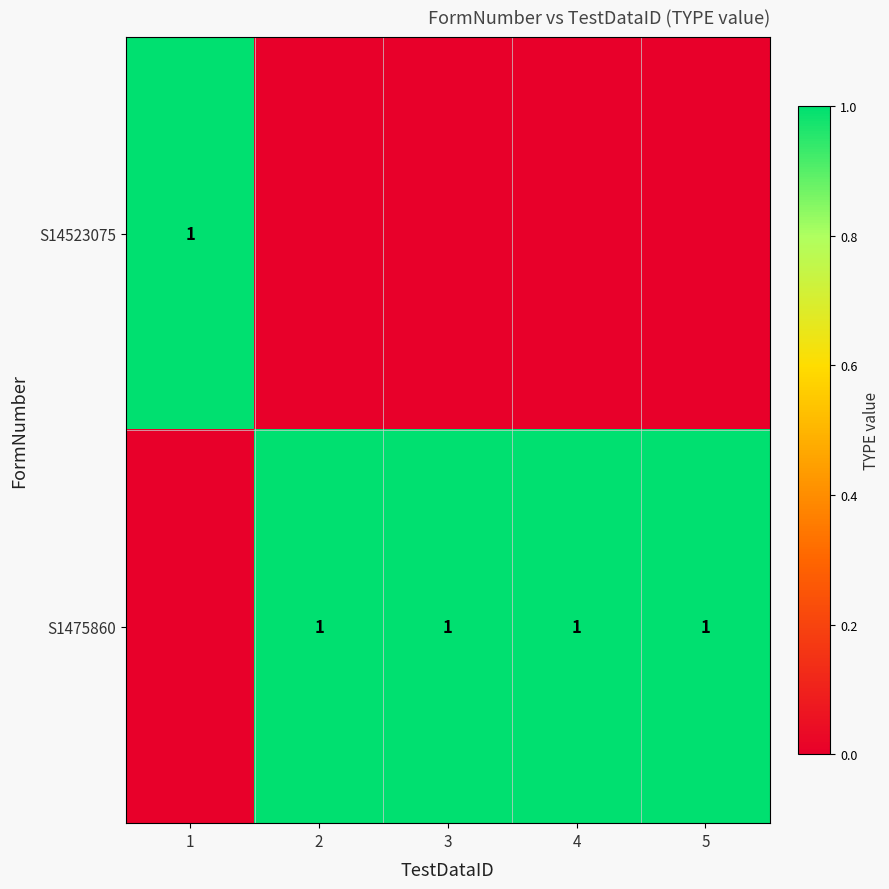

The value of S1475860 at 3 is 1. True or false?

True